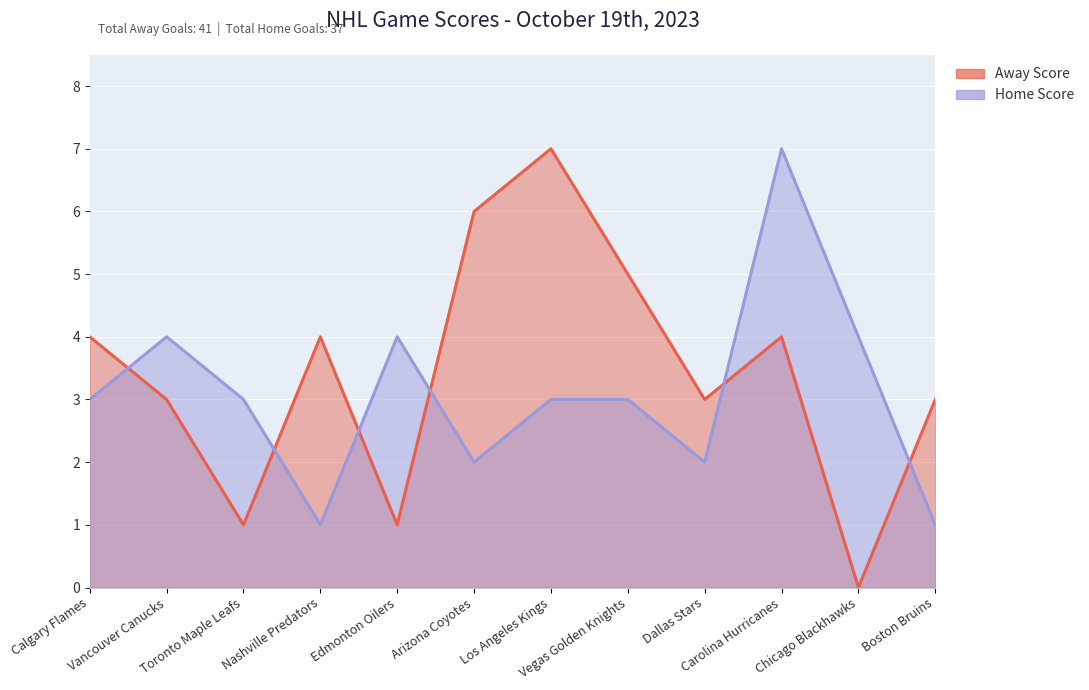

Rank the series by their average value, from lowest to highest.

Home Score, Away Score